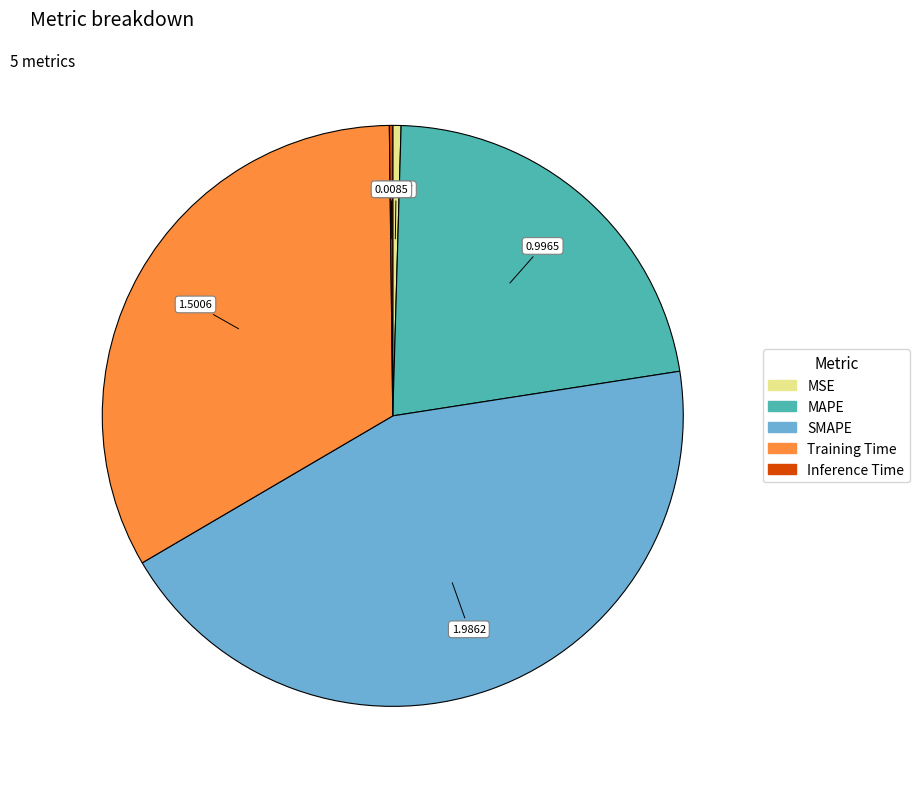

Is the sum of MAPE and Training Time greater than half?

Yes